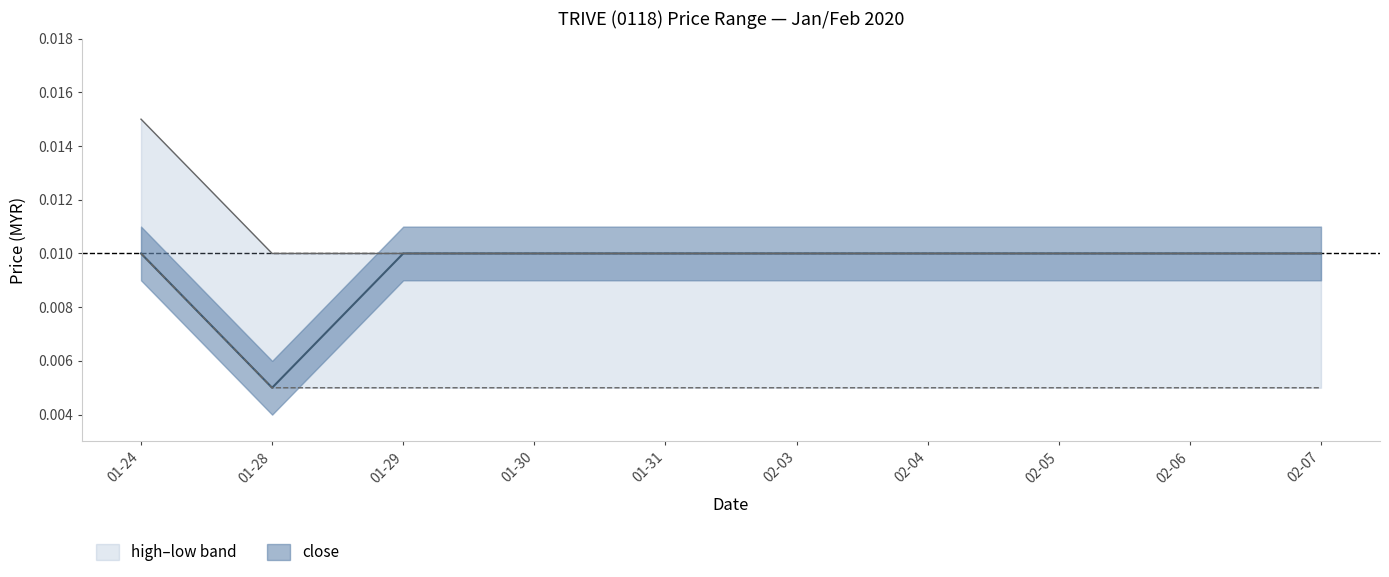

At how many categories does at least one series exceed 0?

10